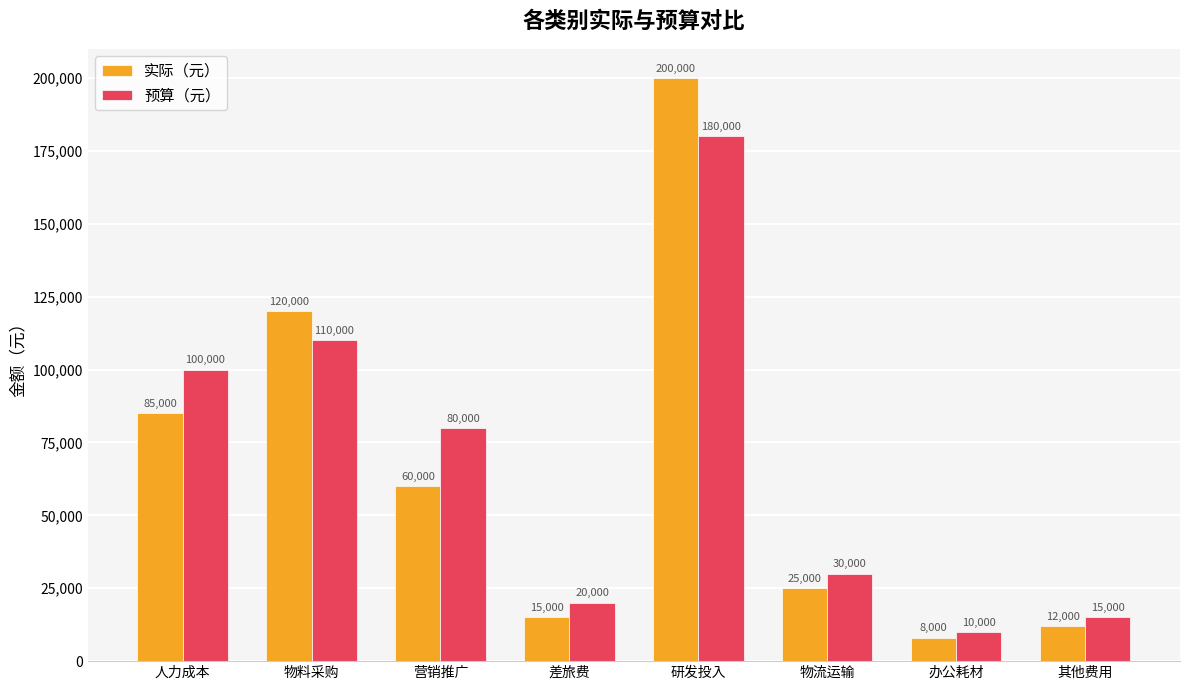

List the labels in order of 预算（元） value, largest first.

研发投入, 物料采购, 人力成本, 营销推广, 物流运输, 差旅费, 其他费用, 办公耗材